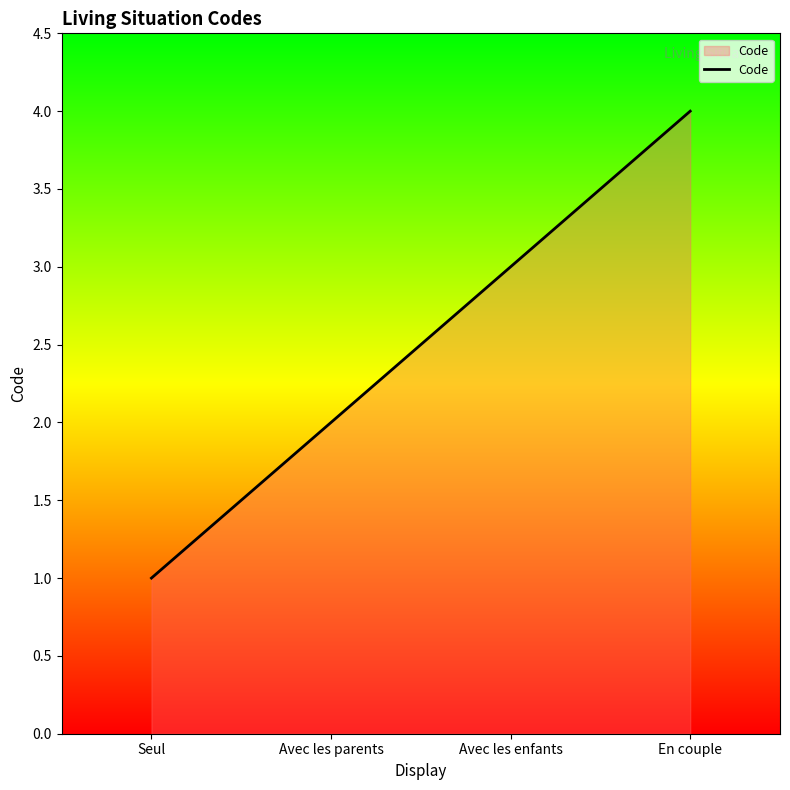

What position from the left is Seul?

1